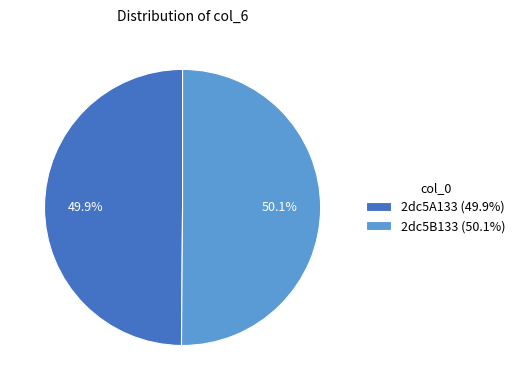

What is the ratio of the value at 2dc5B133 to the value at 2dc5A133?

1.0